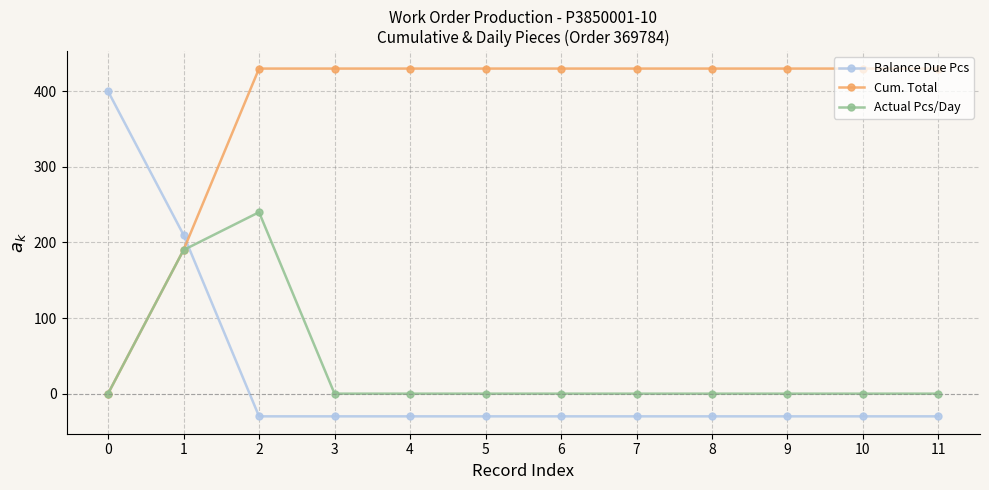

What is the spread (max minus min) of values at 6?

460